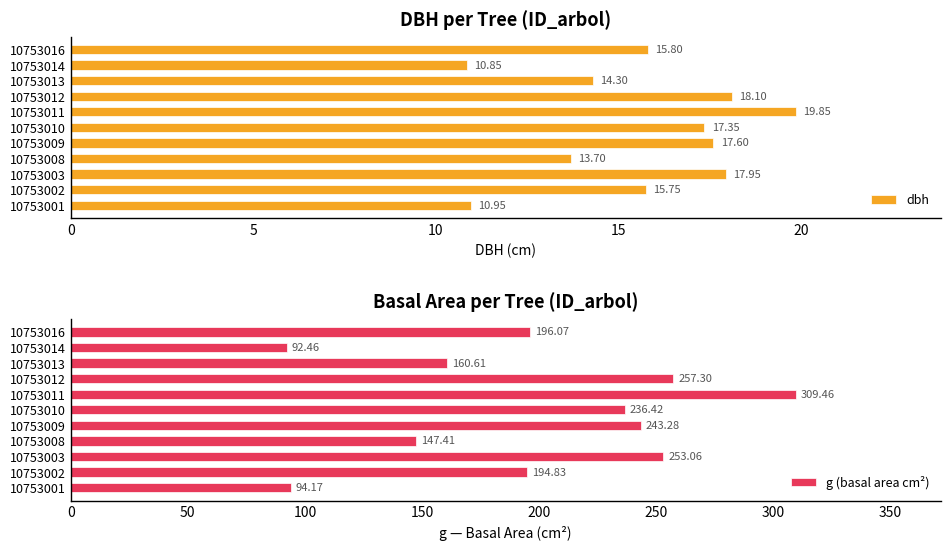

What is the sum of the dbh values at 10753001 and 10753003?

28.9